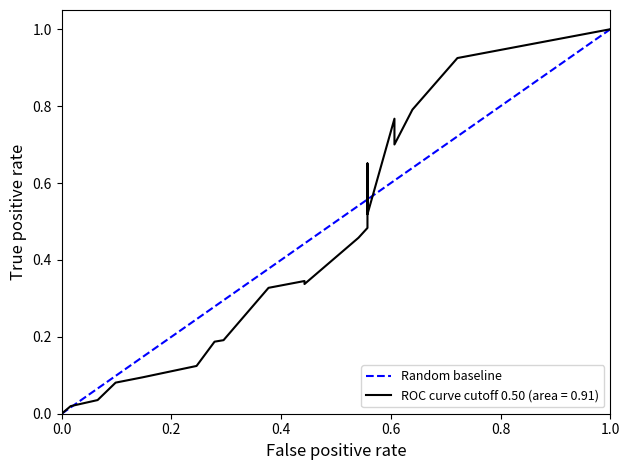

Does the chart display data point markers on the line(s)?

No